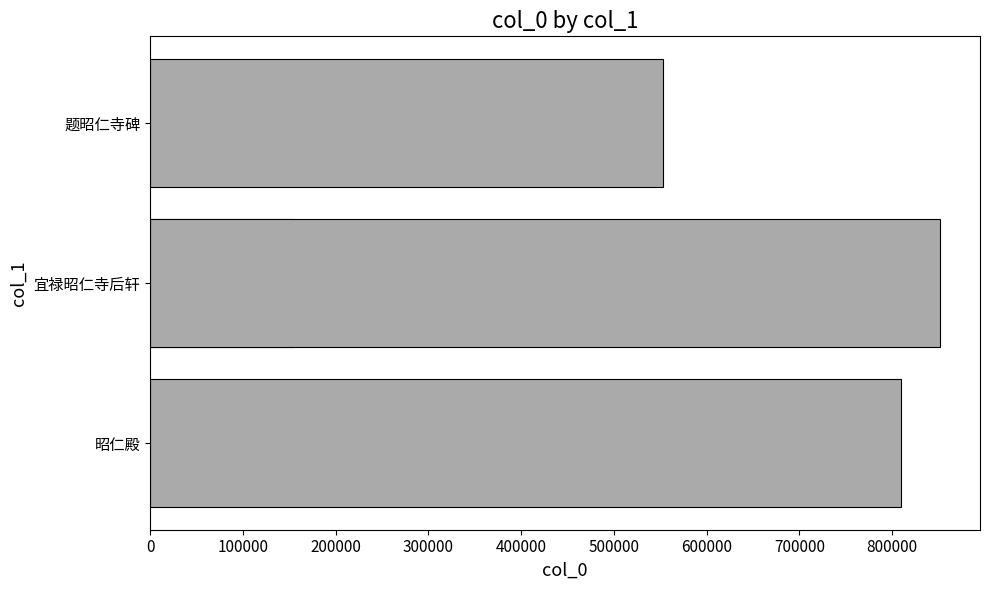

What is the greatest value displayed?

852110